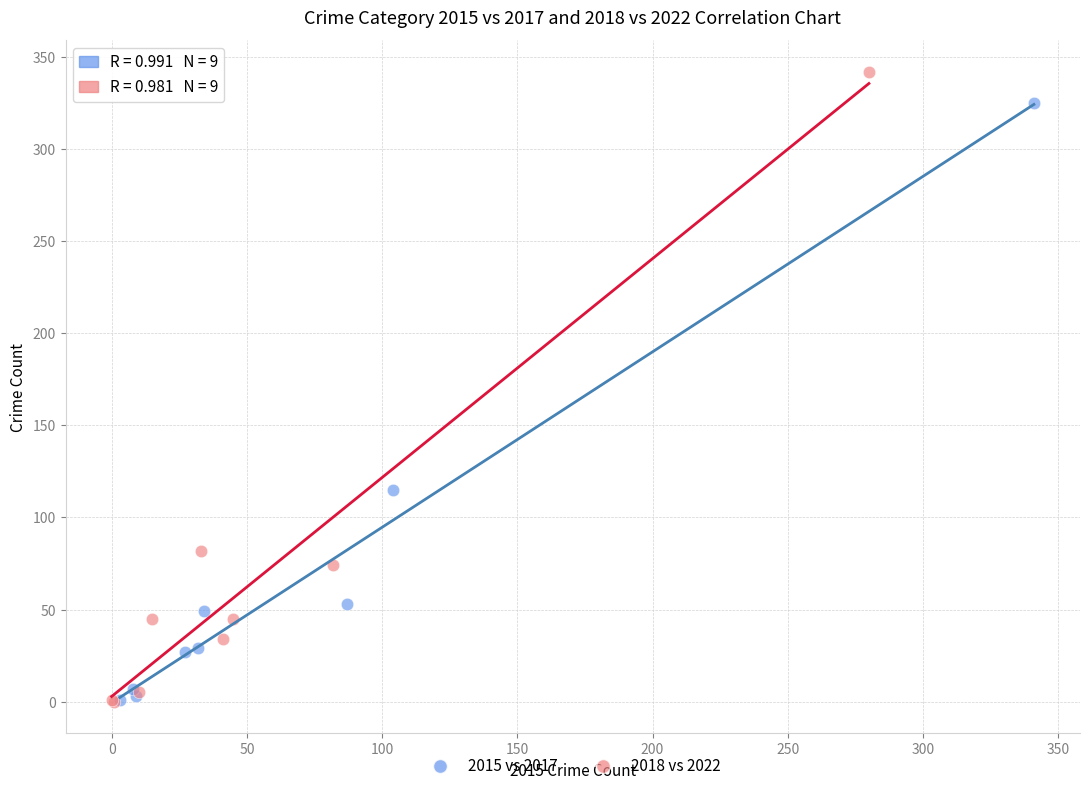

What are all the series names shown in the legend?

2015 vs 2017, 2018 vs 2022